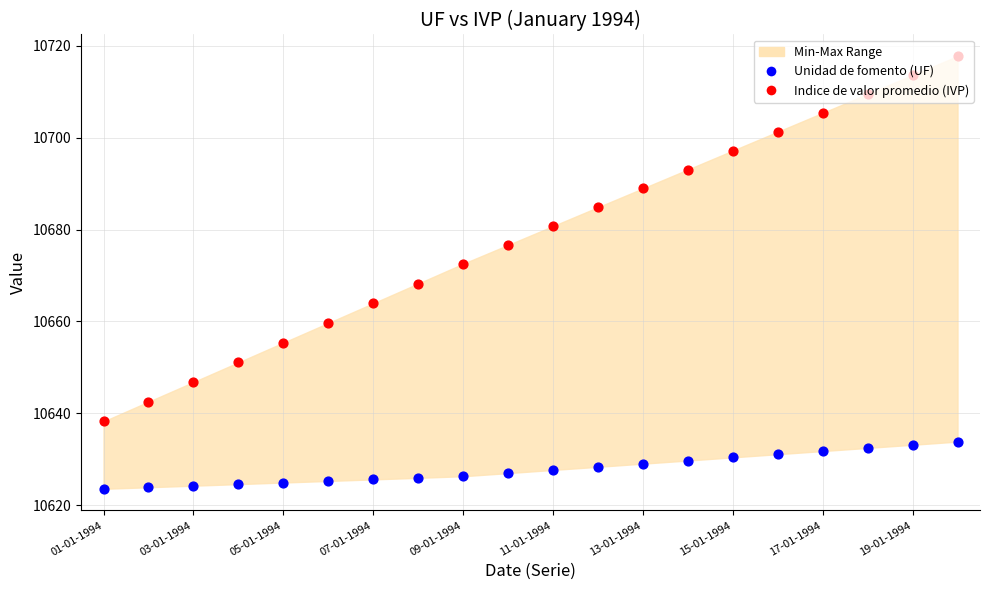

Which series has the largest Y range (max minus min)?

Indice de valor promedio (IVP)